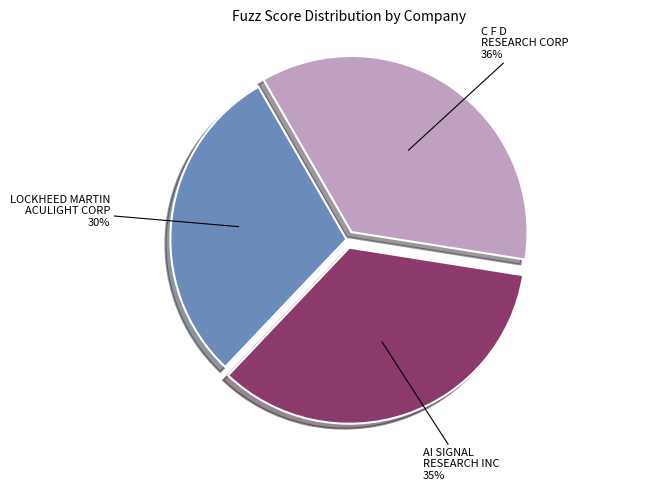

Is there a majority slice in this chart?

No